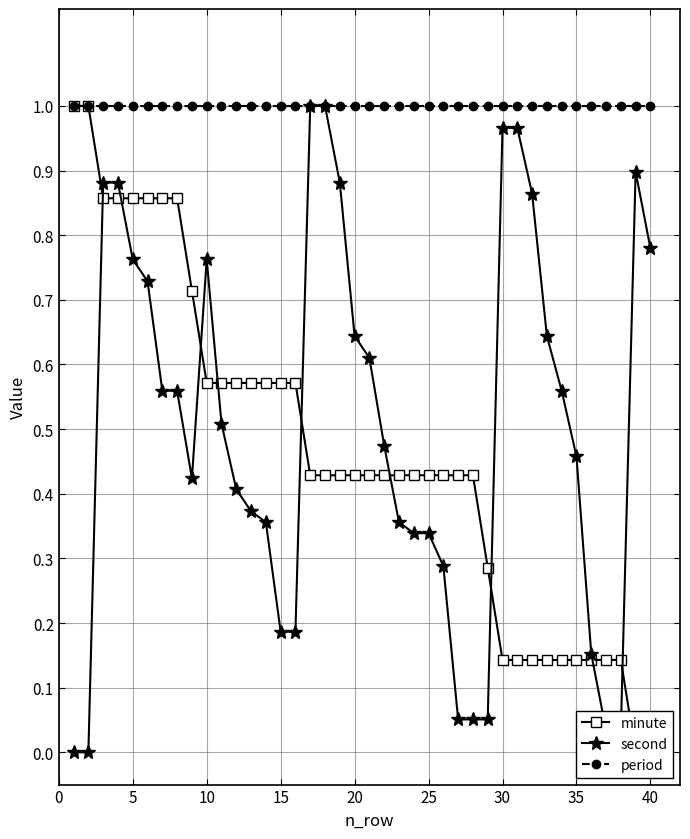

How many categories are shown in the chart?

40